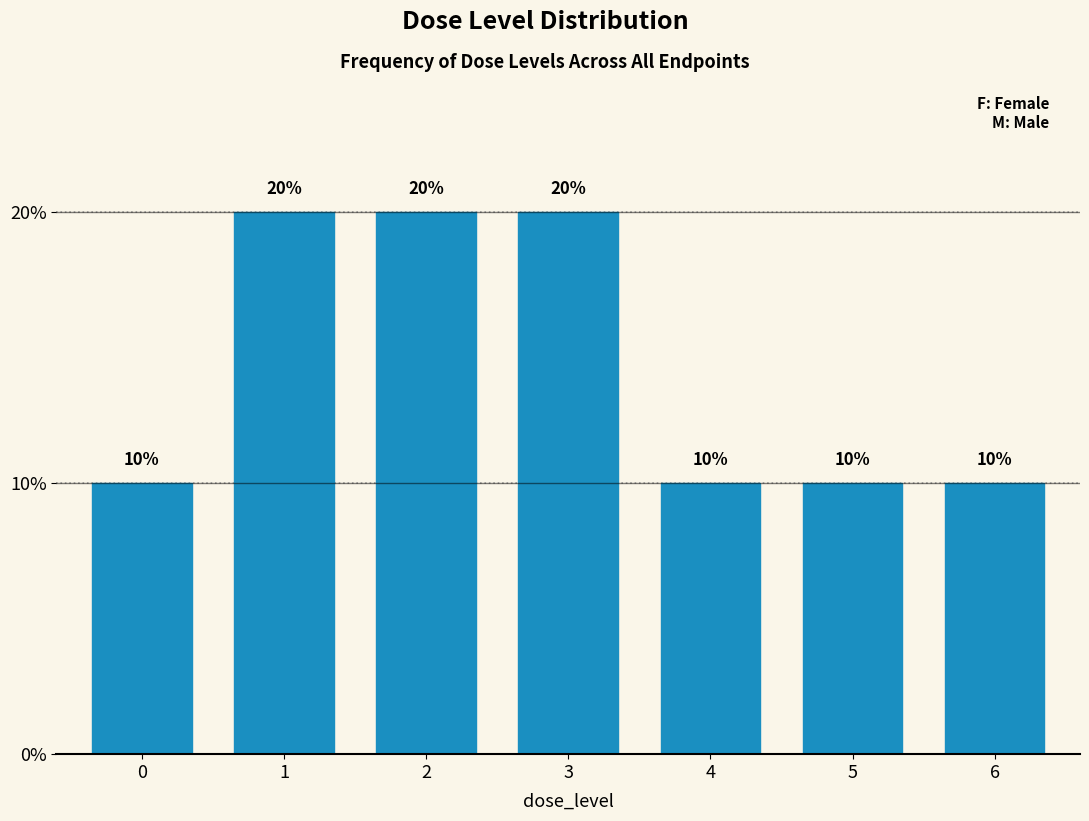

Reading left to right, list all the values displayed in this chart.

0=10	1=20	2=20	3=20	4=10	5=10	6=10